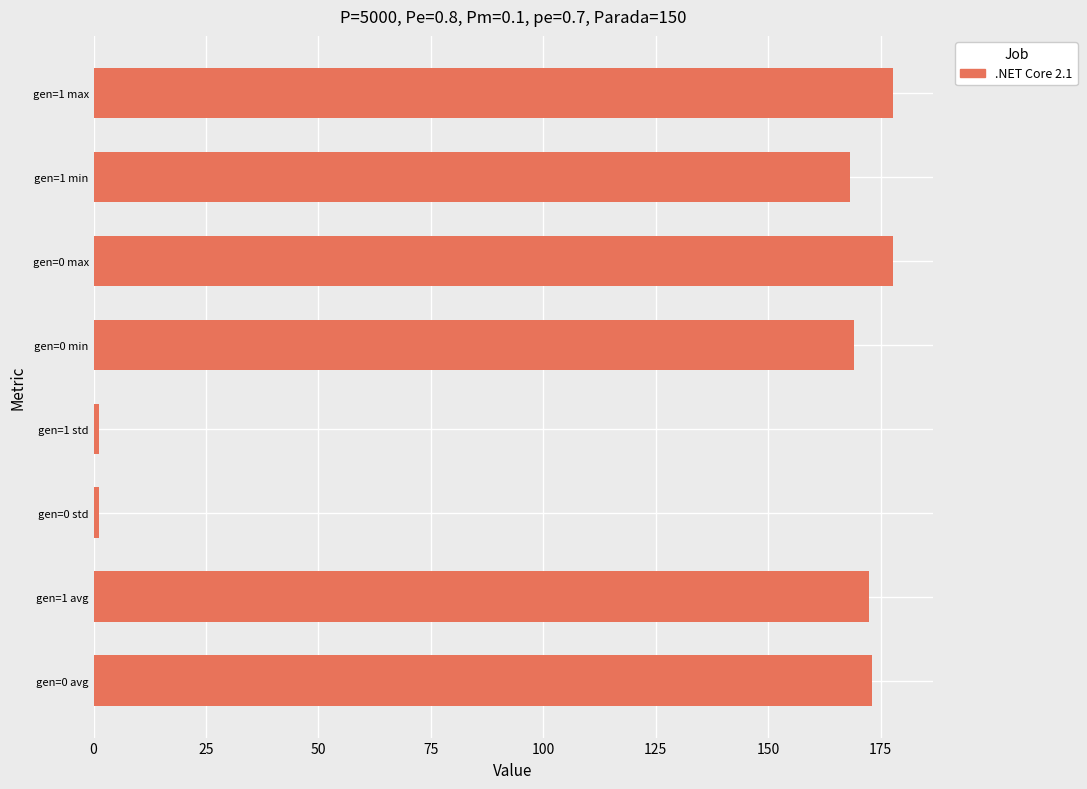

What is the greatest value displayed?

177.7